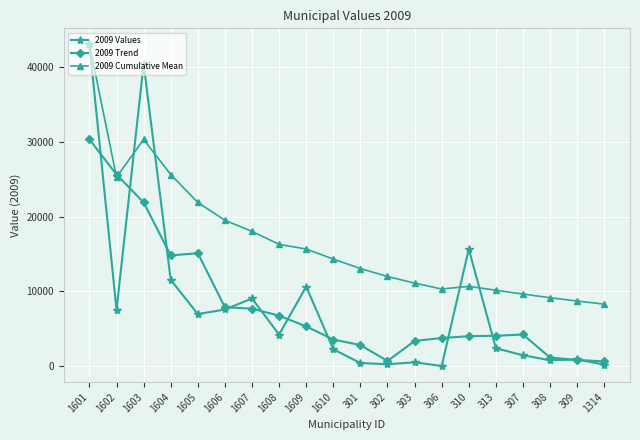

Is it true that 2009 Values equals 62573.6 at 1603?

False